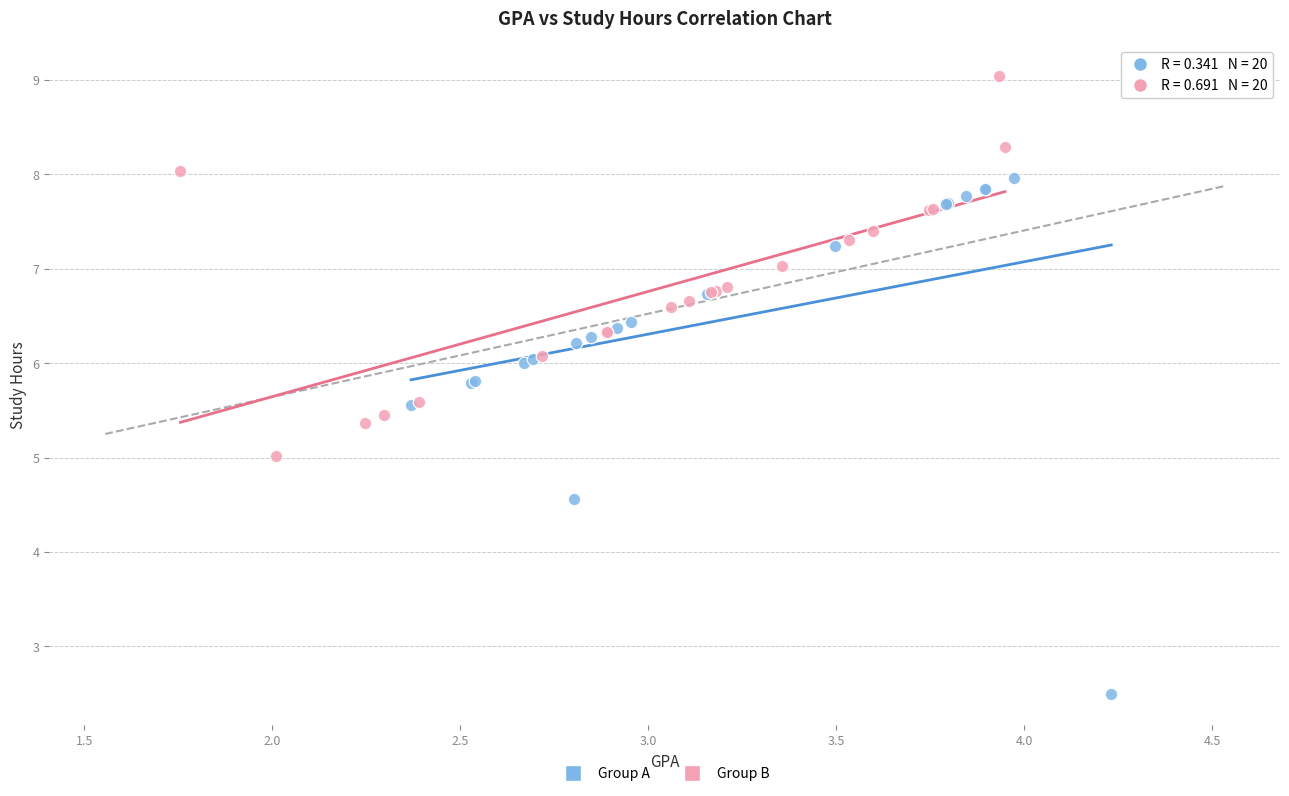

Which series contains the lowest Y value?

Group A